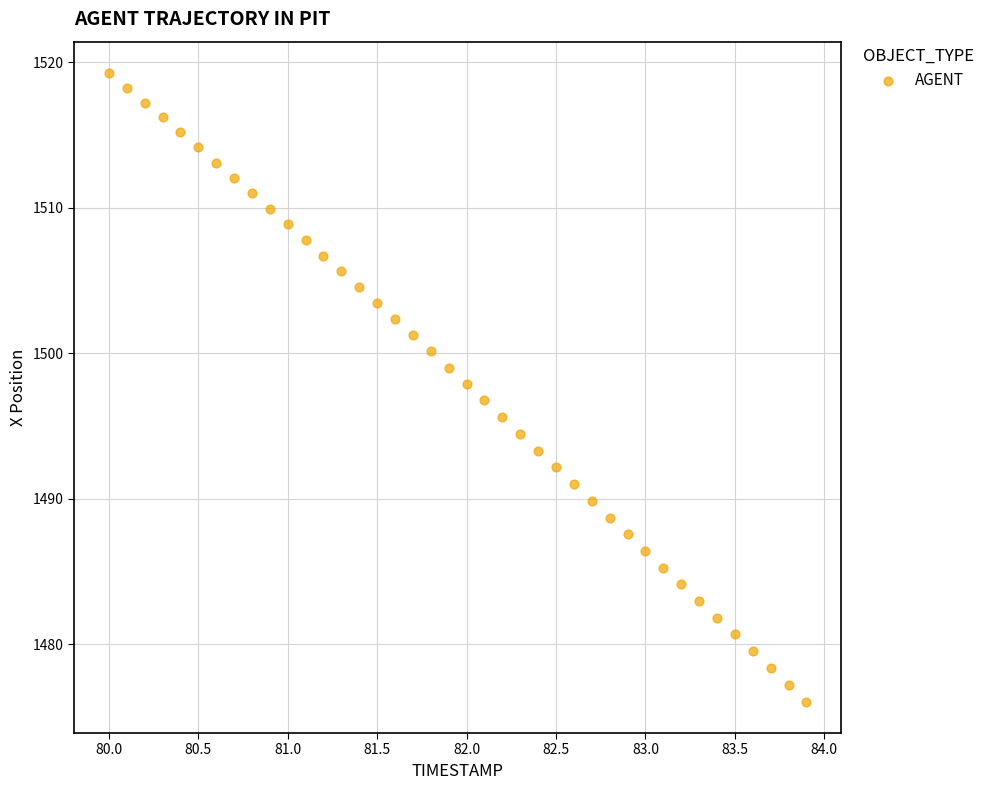

What is the range of X values (max minus min)?

3.9